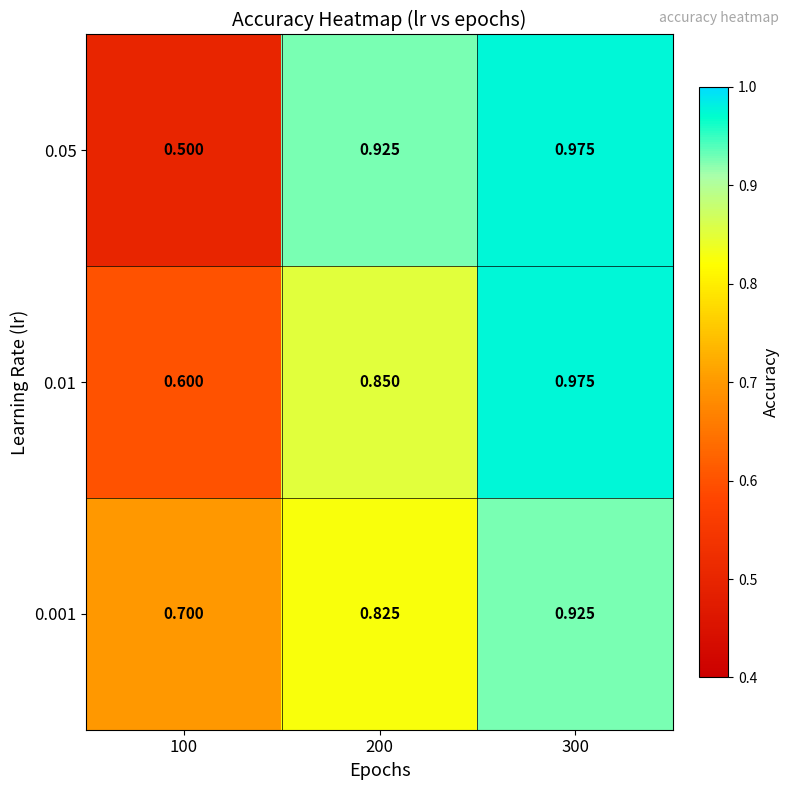

At which category does the chart reach its minimum across all series?

100